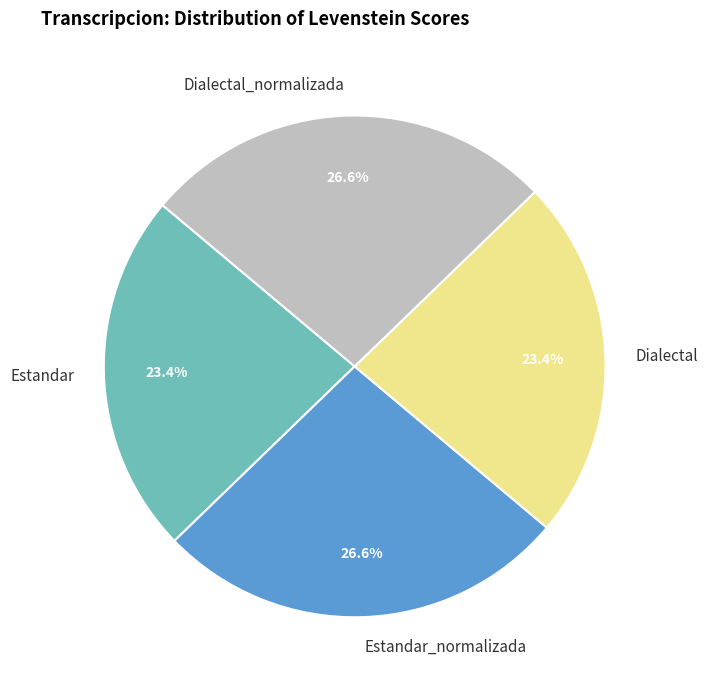

Do Dialectal_normalizada and Estandar_normalizada together represent more than half of the pie?

Yes